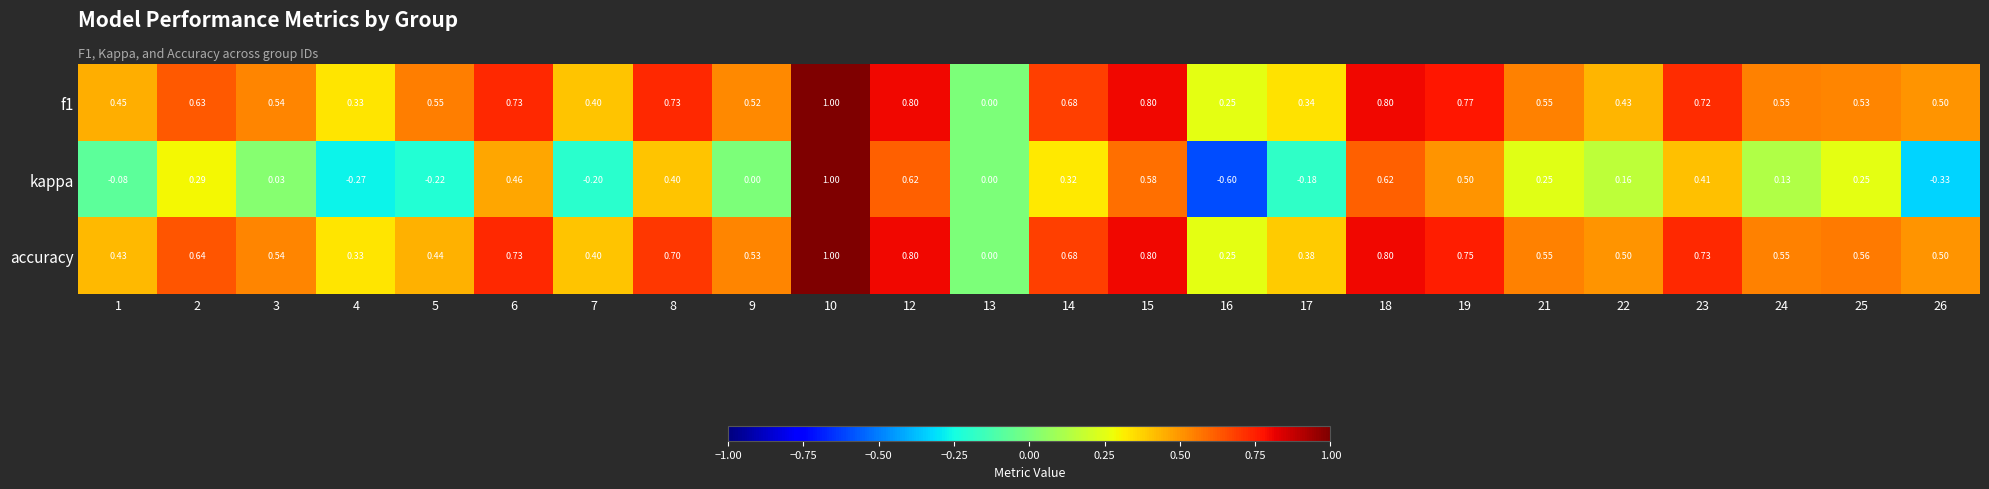

Which series has the widest spread of values?

kappa